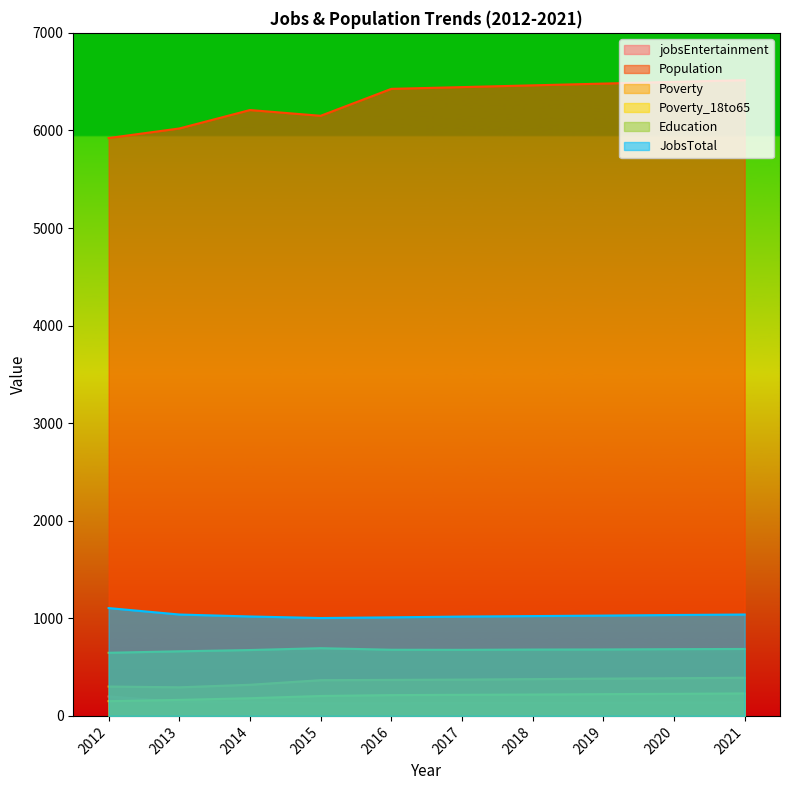

What is the difference between the maximum and minimum values in the Population series?

593